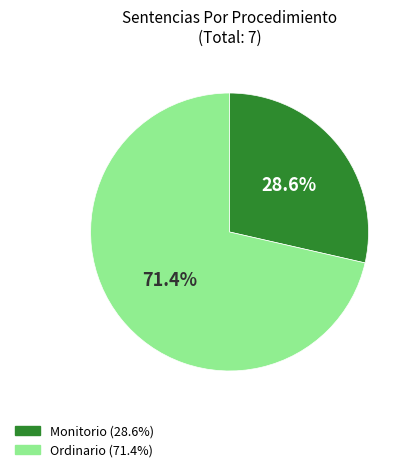

Which slice is the smallest?

Monitorio